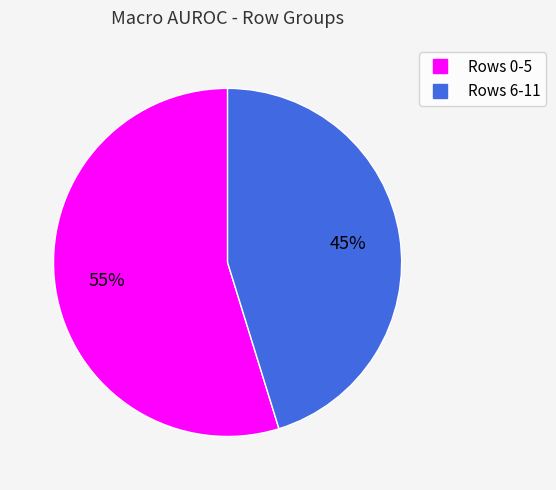

To the nearest percent, what is the average slice percentage?

50%